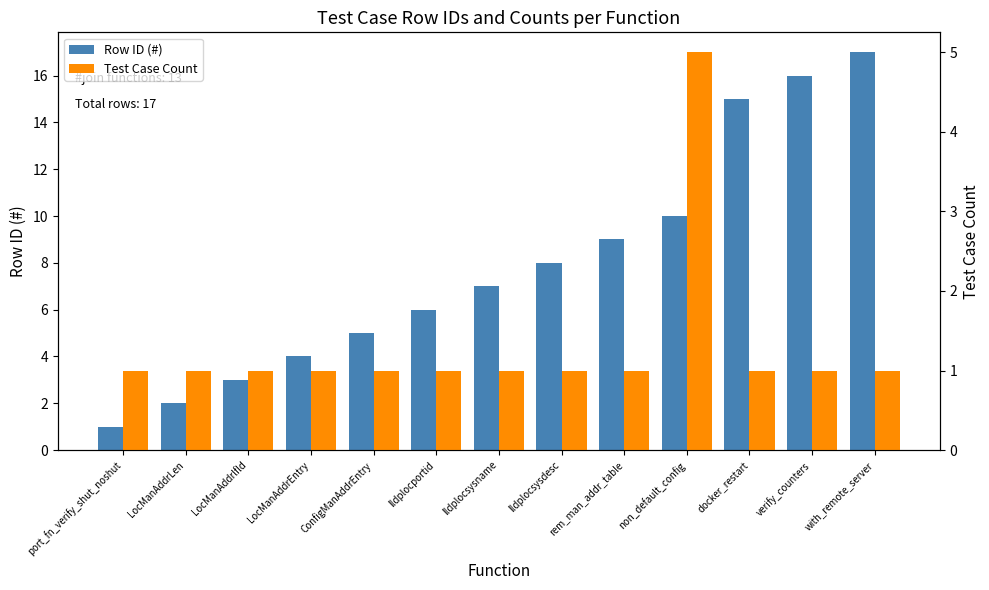

At which label does Row ID (#) reach its peak?

with_remote_server